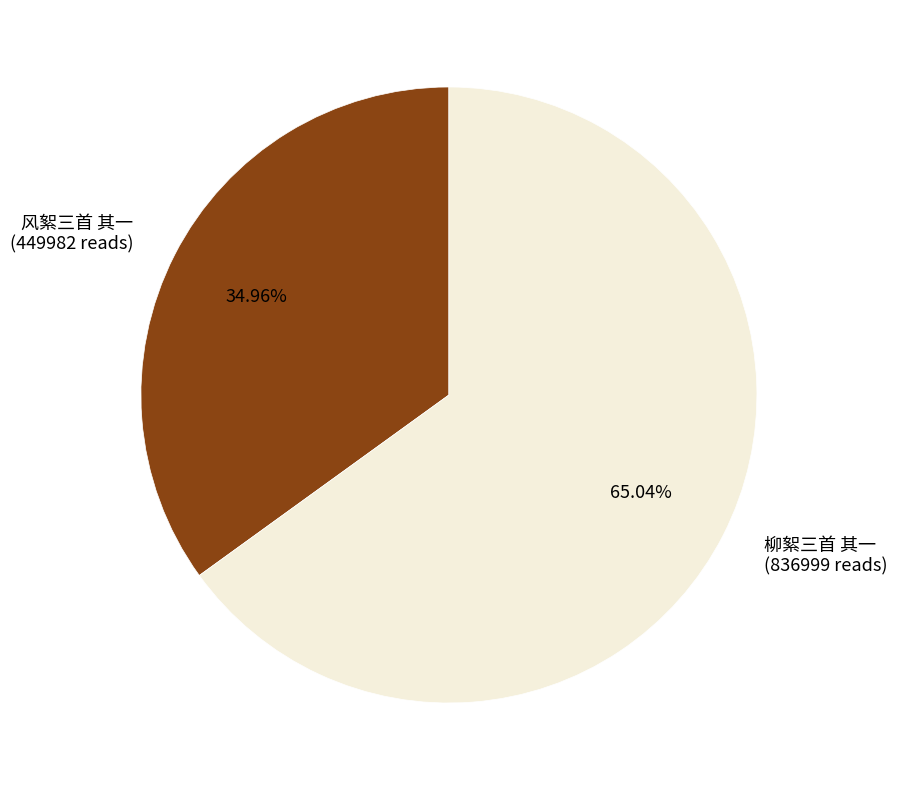

Is it true that 柳絮三首 其一 is 65% of the pie?

True